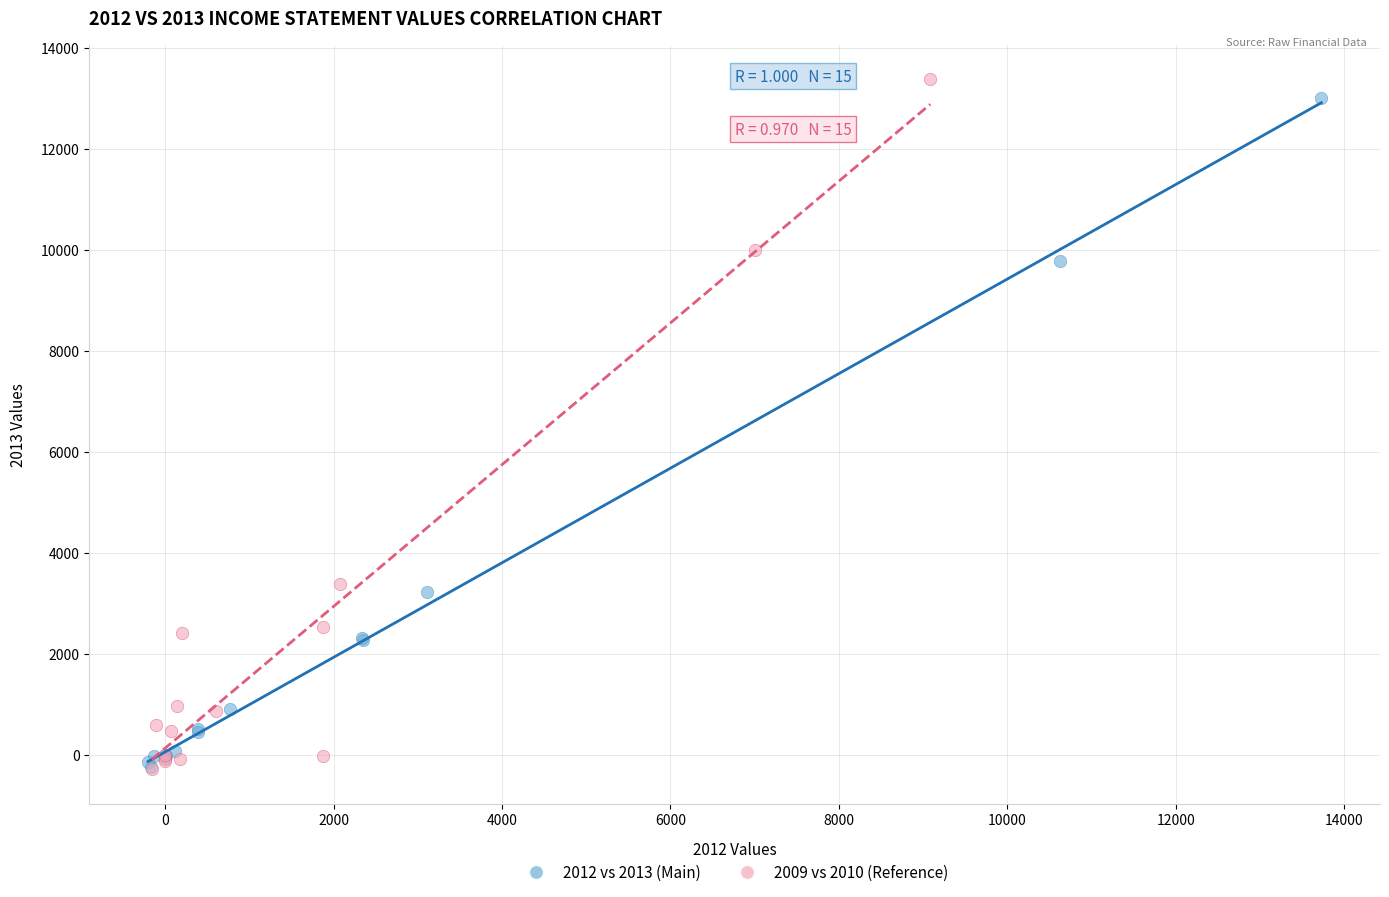

Which series has the widest spread of Y values?

2009 vs 2010 (Reference)